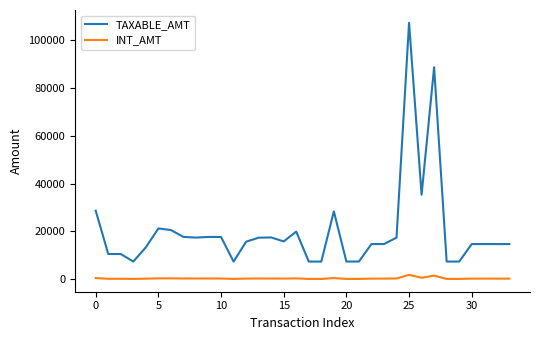

What is the lowest value of the TAXABLE_AMT series?

7382.5